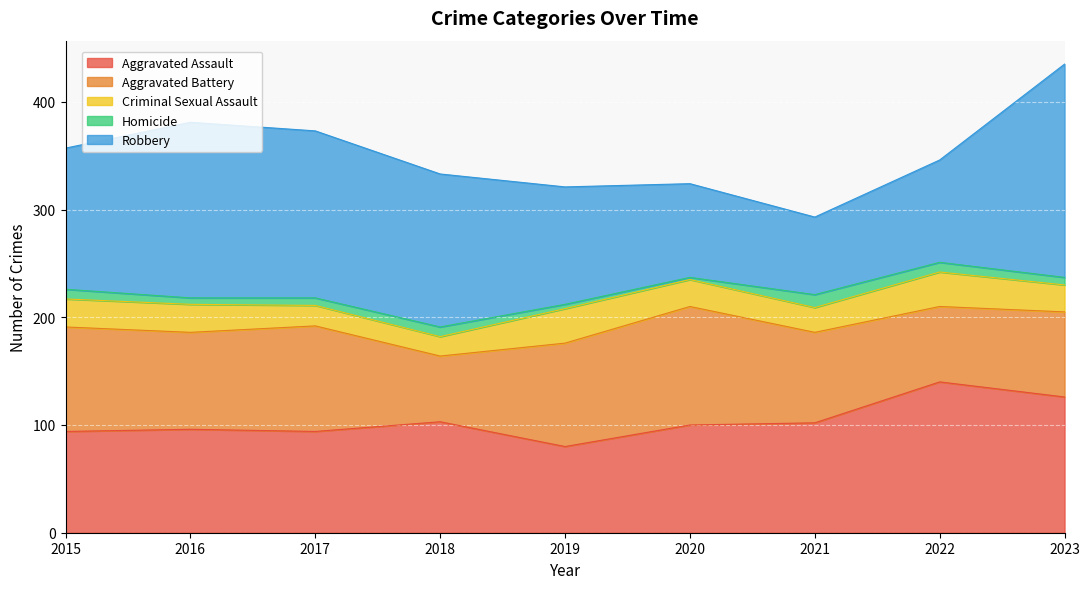

The Aggravated Assault series shows 141 at 2017. True or false?

False